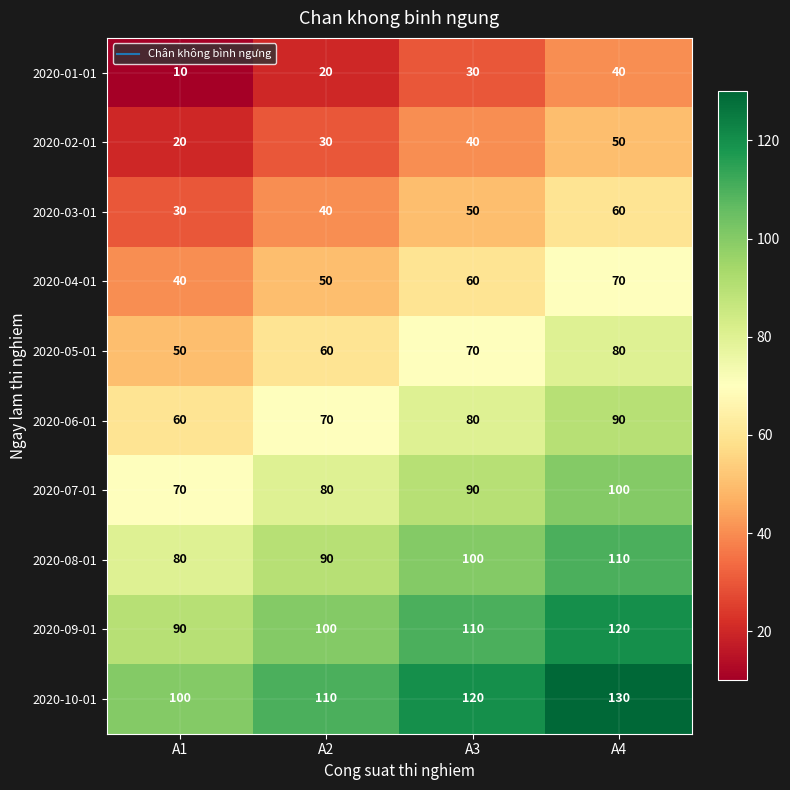

Count the 2020-08-01 values in the range 90 to 110.

3